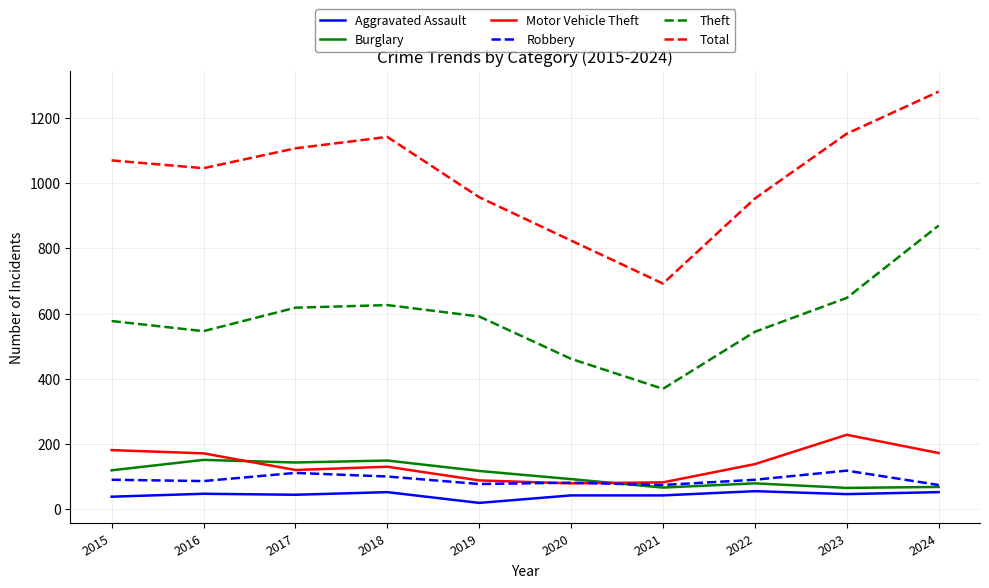

What are all the series names shown in the legend?

Aggravated Assault, Burglary, Motor Vehicle Theft, Robbery, Theft, Total